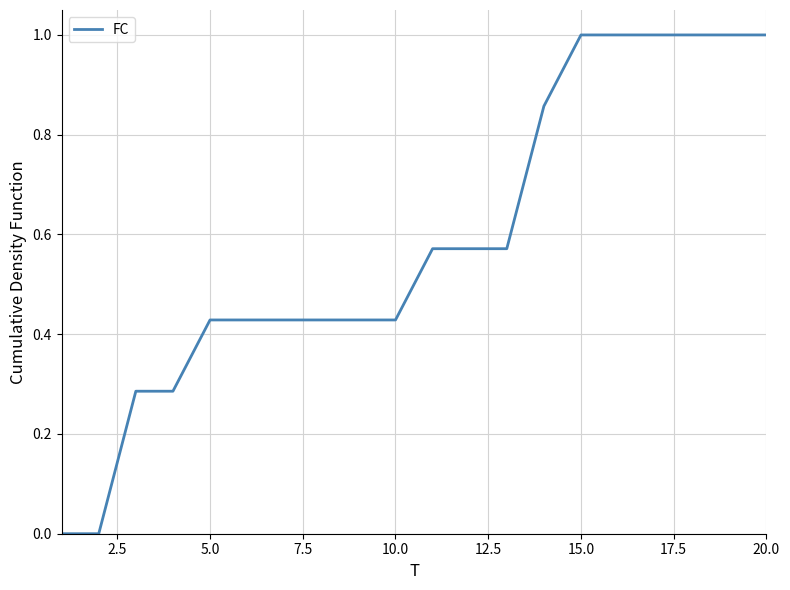

What is the greatest value displayed?

1.0